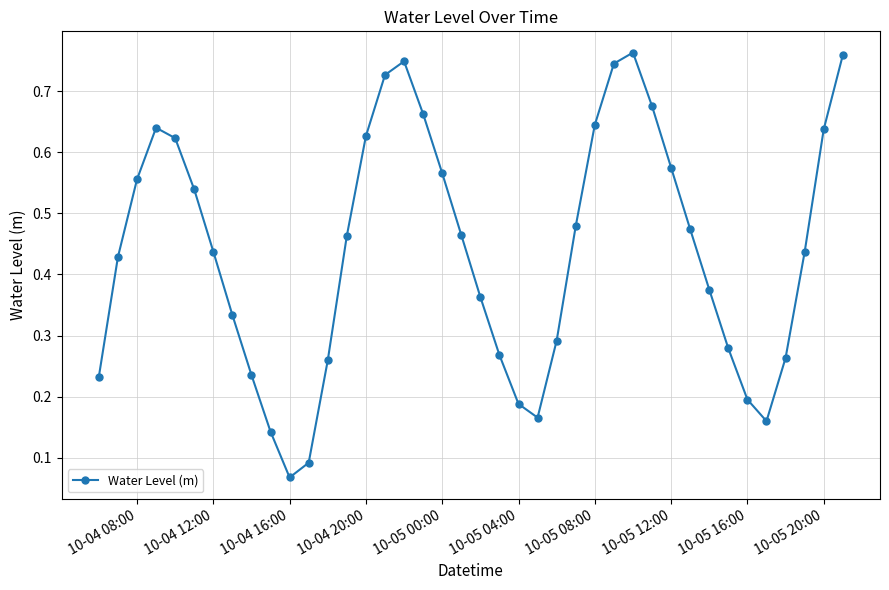

Does the chart display data point markers on the line(s)?

Yes